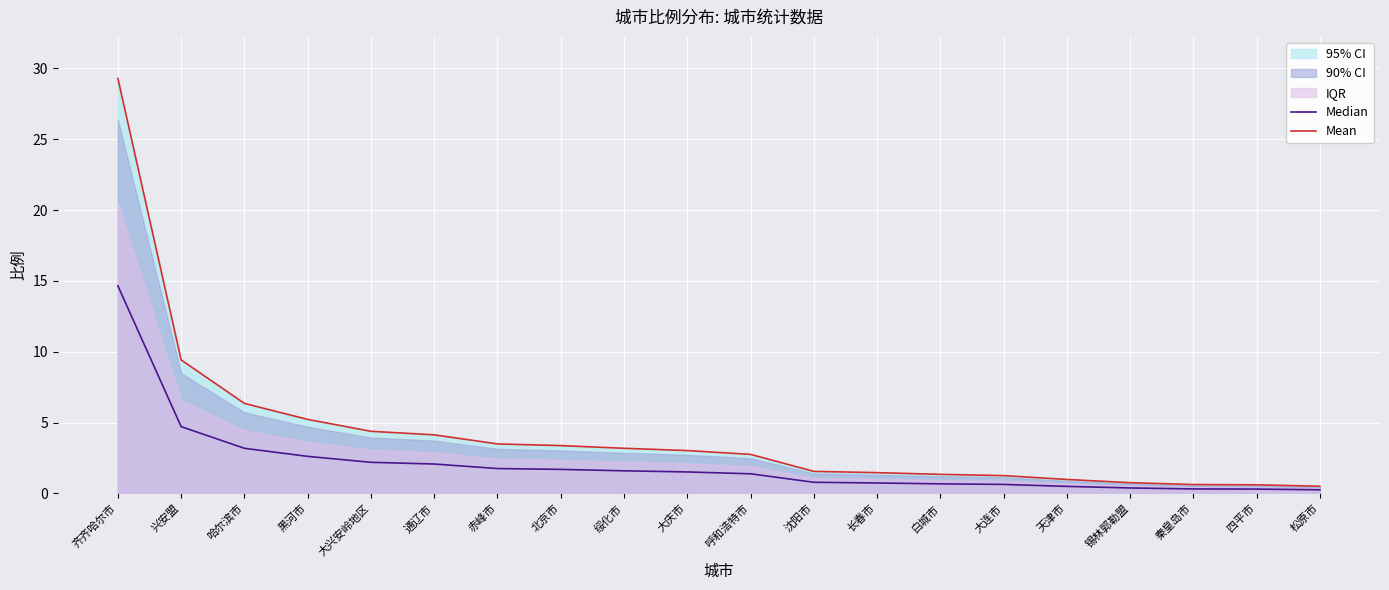

What is the total value across all series at 大连市?

1.9